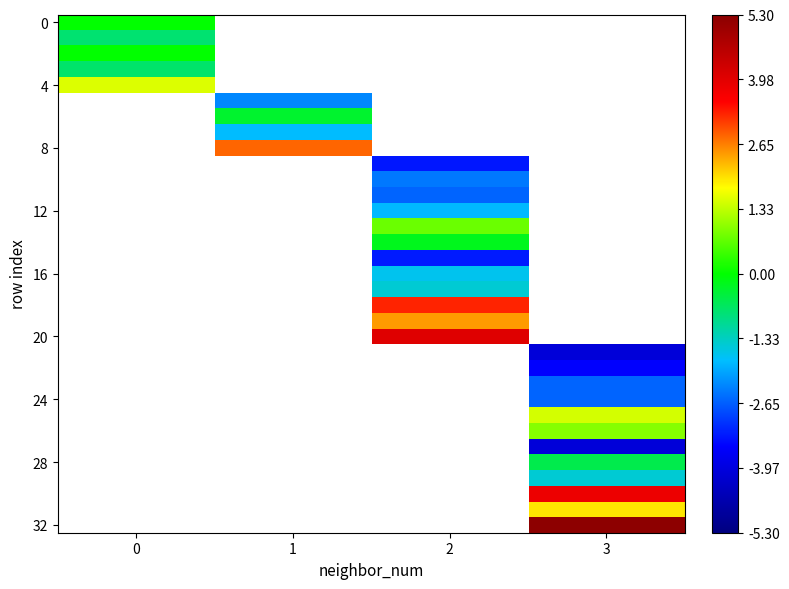

Which has a higher value, 3 or 1?

1